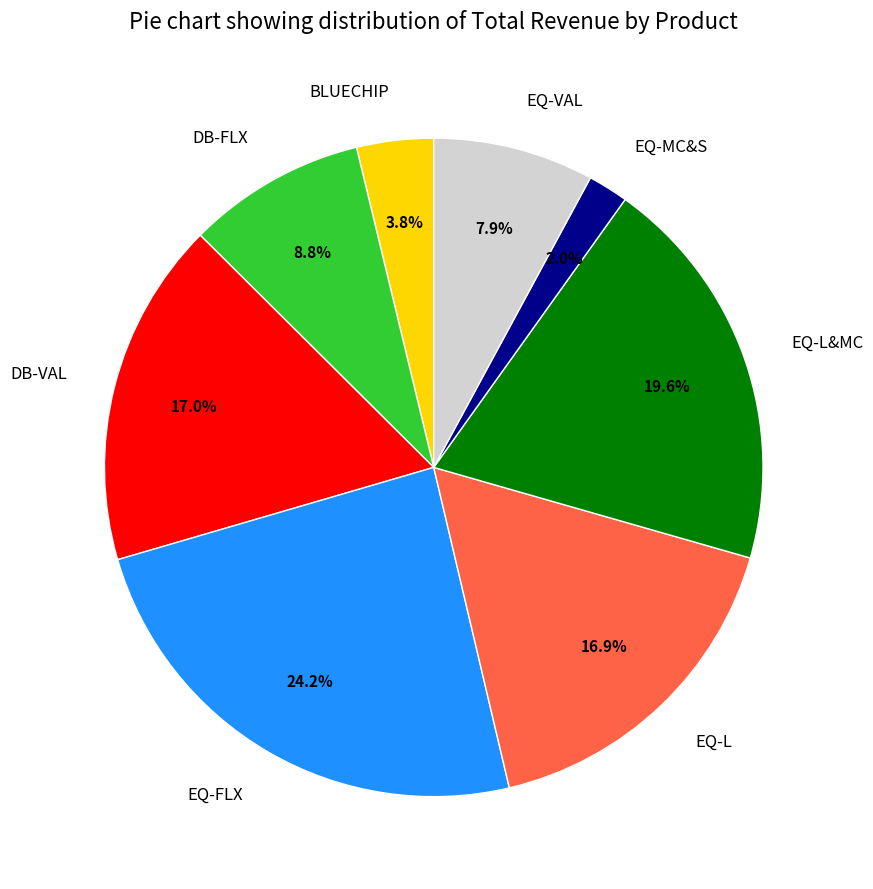

Between DB-VAL and EQ-L&MC, which is larger?

EQ-L&MC